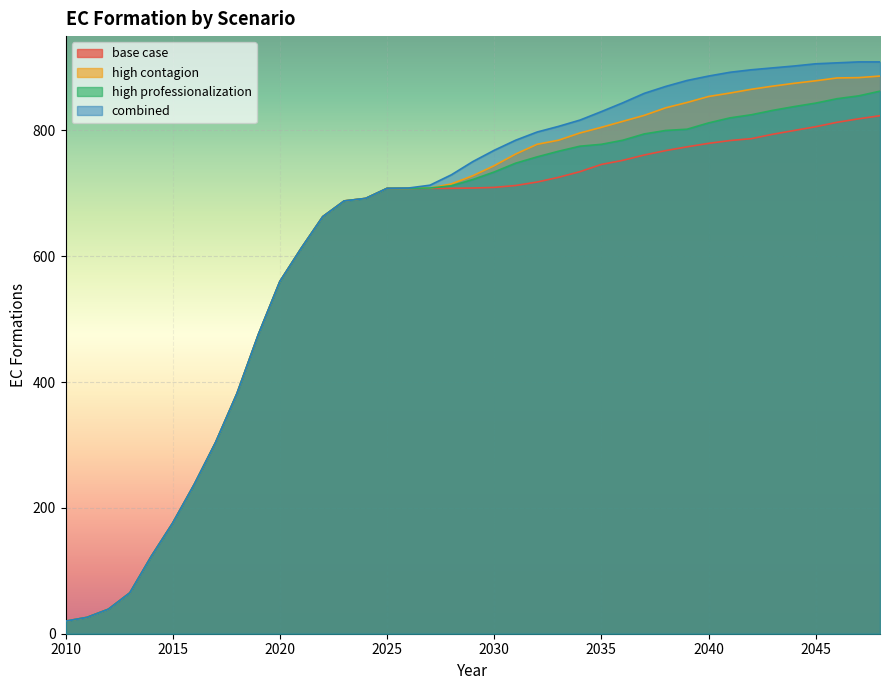

At how many categories does at least one series exceed 117?

35